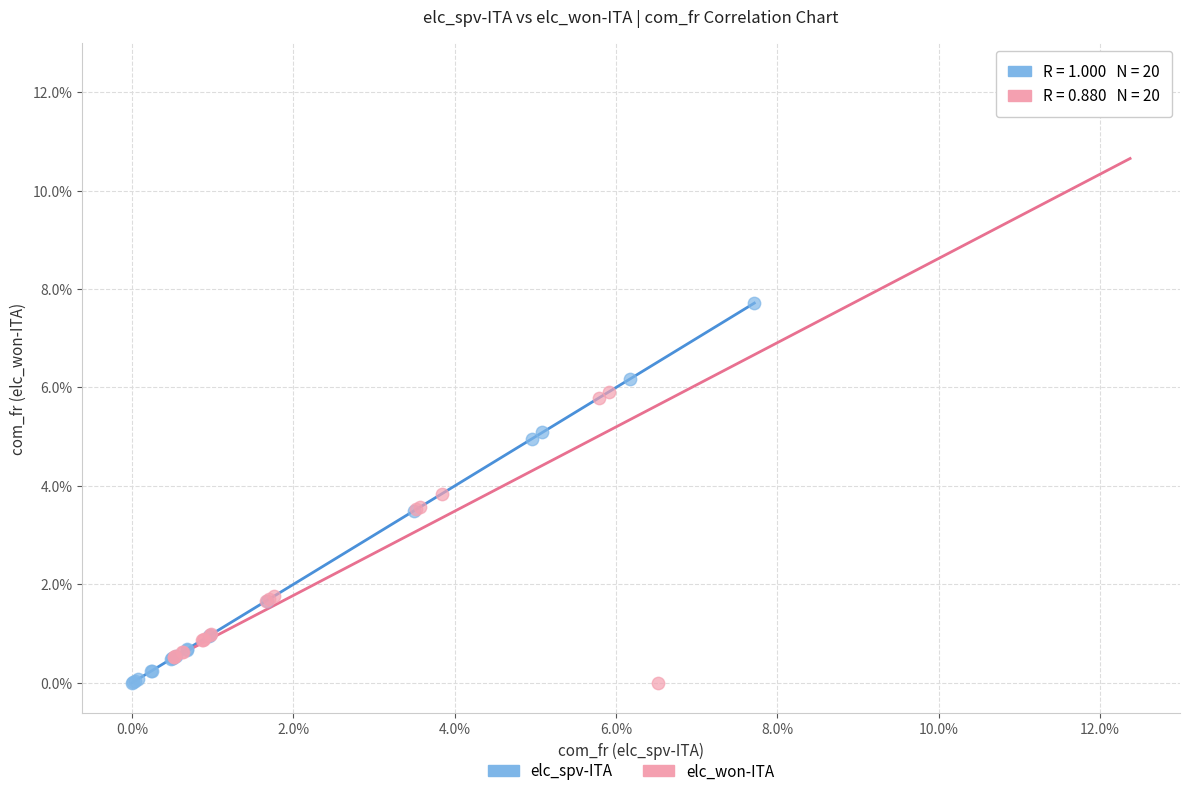

Which series reaches the maximum Y coordinate?

elc_won-ITA